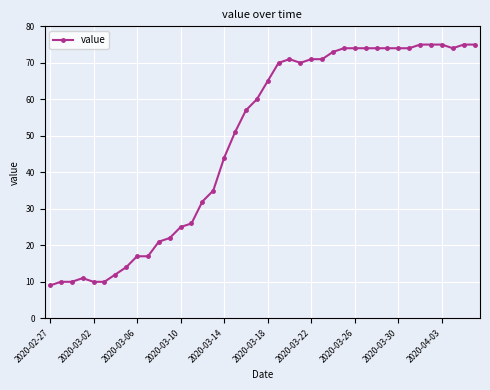

What is the smallest value displayed?

9